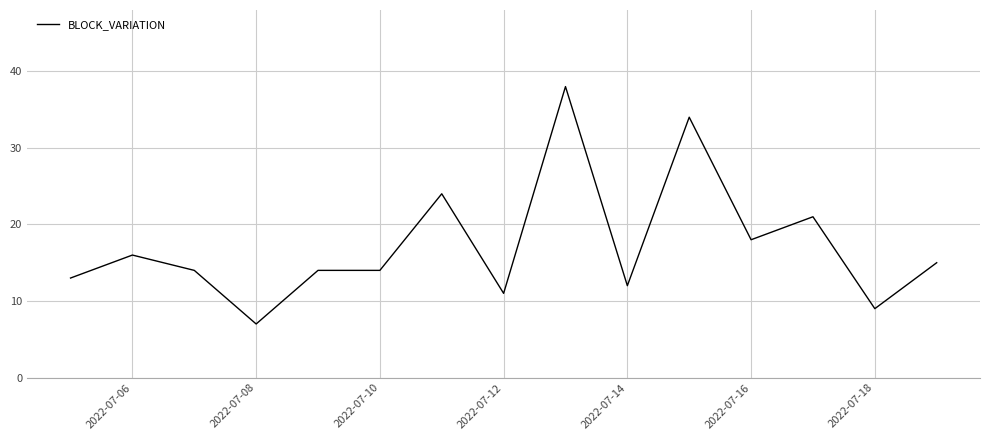

What is the smallest value displayed?

7